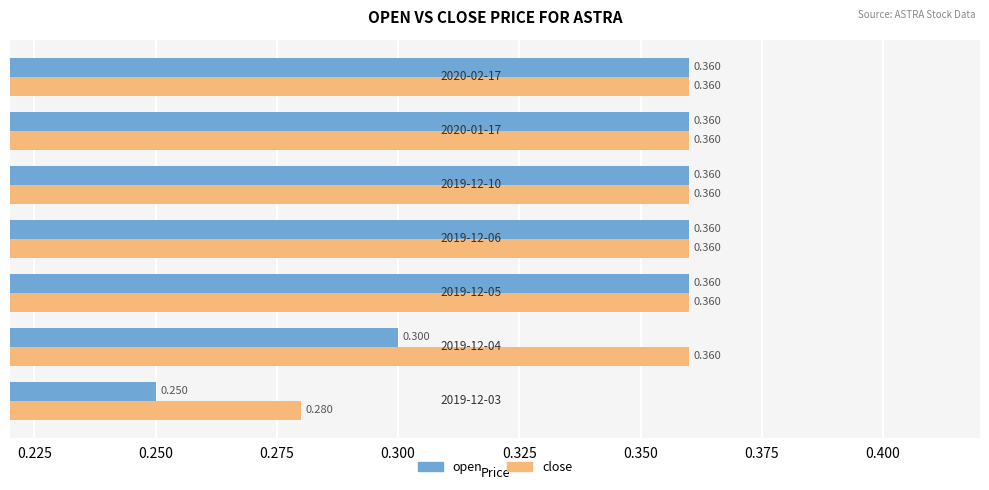

Which series has the widest spread of values?

open